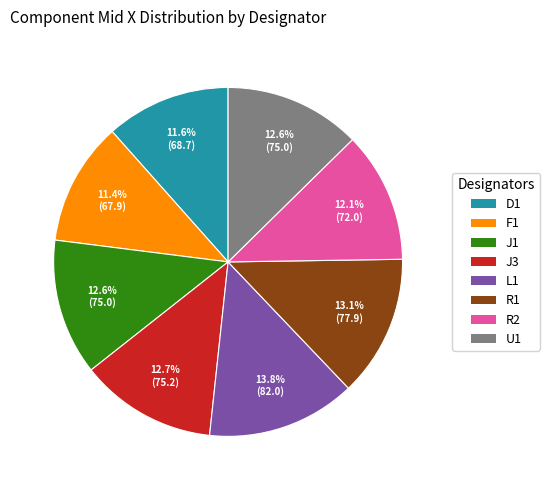

Which slice is the largest?

L1